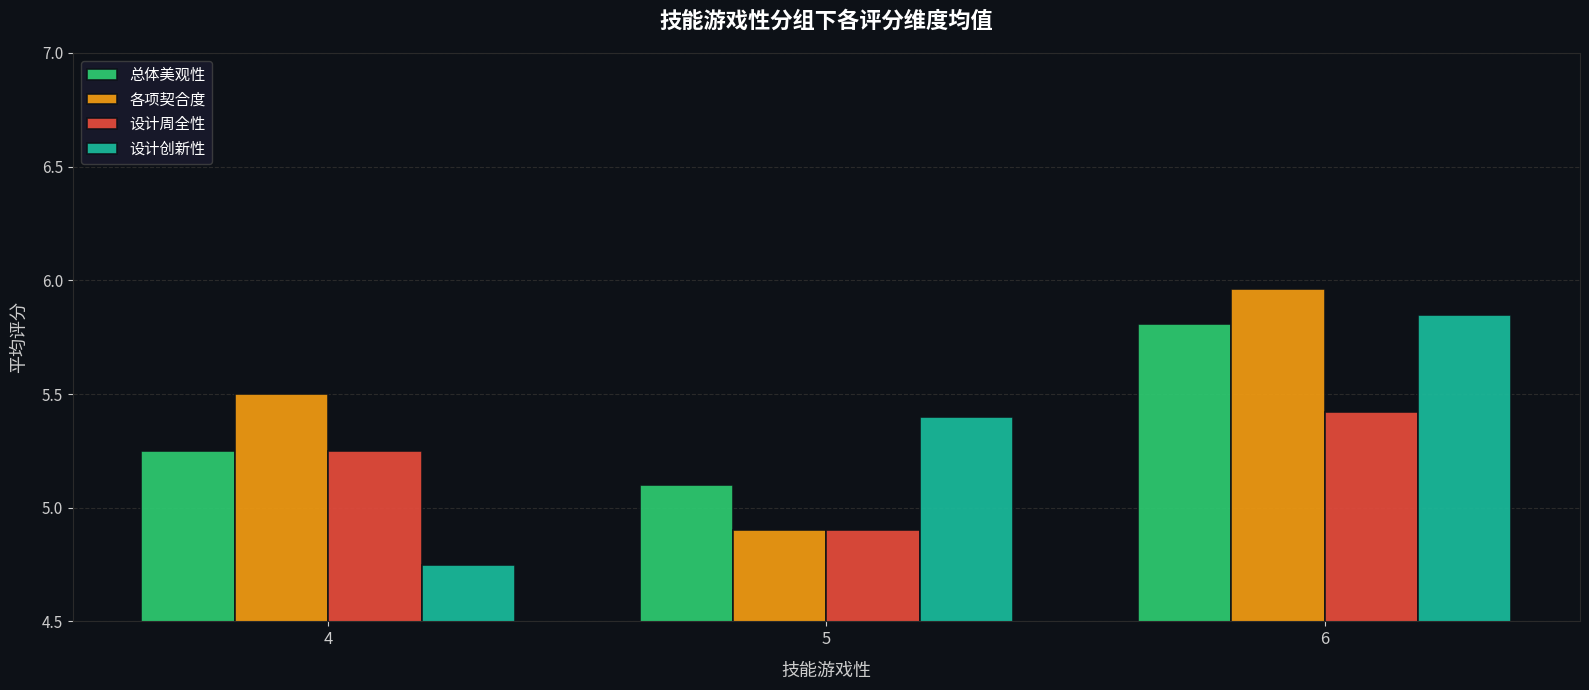

What are all the series names shown in the legend?

总体美观性, 各项契合度, 设计周全性, 设计创新性